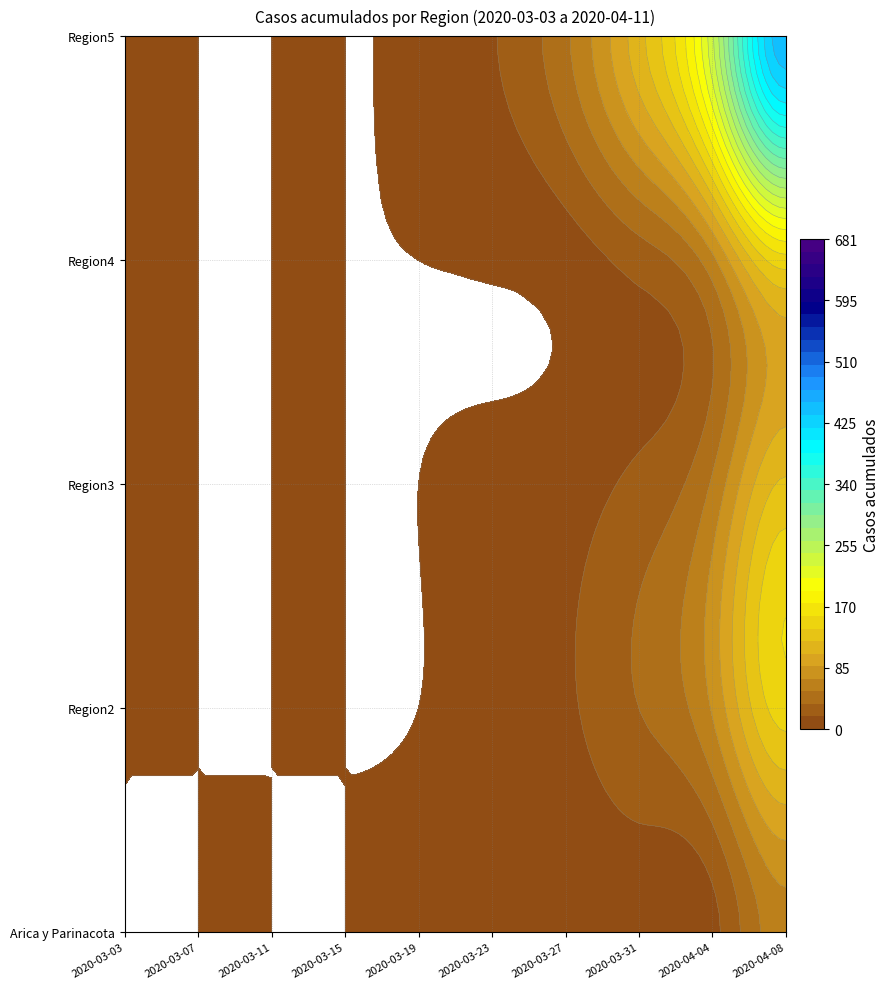

Reading left to right, list all the values displayed in this chart.

Arica y Parinacota: 0	0	0	0	0	0	0	0	0	0	0	0	0	0	0	0	1	1	1	2	2	2	2	3	3	3	4	6	6	6	7	12	12	28	41	53	63	75	87	107
Region2: 0	0	0	0	0	0	0	0	0	0	0	0	0	0	0	0	0	0	2	2	3	5	8	10	14	18	22	28	35	42	50	60	72	88	105	125	148	175	205	240
Region3: 0	0	0	0	0	0	0	0	0	0	0	0	0	0	0	0	0	1	1	1	2	3	4	6	8	10	13	17	22	28	35	44	55	68	84	103	125	150	179	212
Region4: 0	0	0	0	0	0	0	0	0	0	0	0	0	0	0	0	0	0	0	1	1	2	3	5	7	10	14	19	25	32	41	52	65	81	100	123	150	181	217	258
Region5: 0	0	0	0	0	0	0	0	0	0	0	0	0	0	0	1	2	4	7	11	16	22	29	38	49	62	77	95	116	141	170	203	241	284	333	388	450	519	596	681